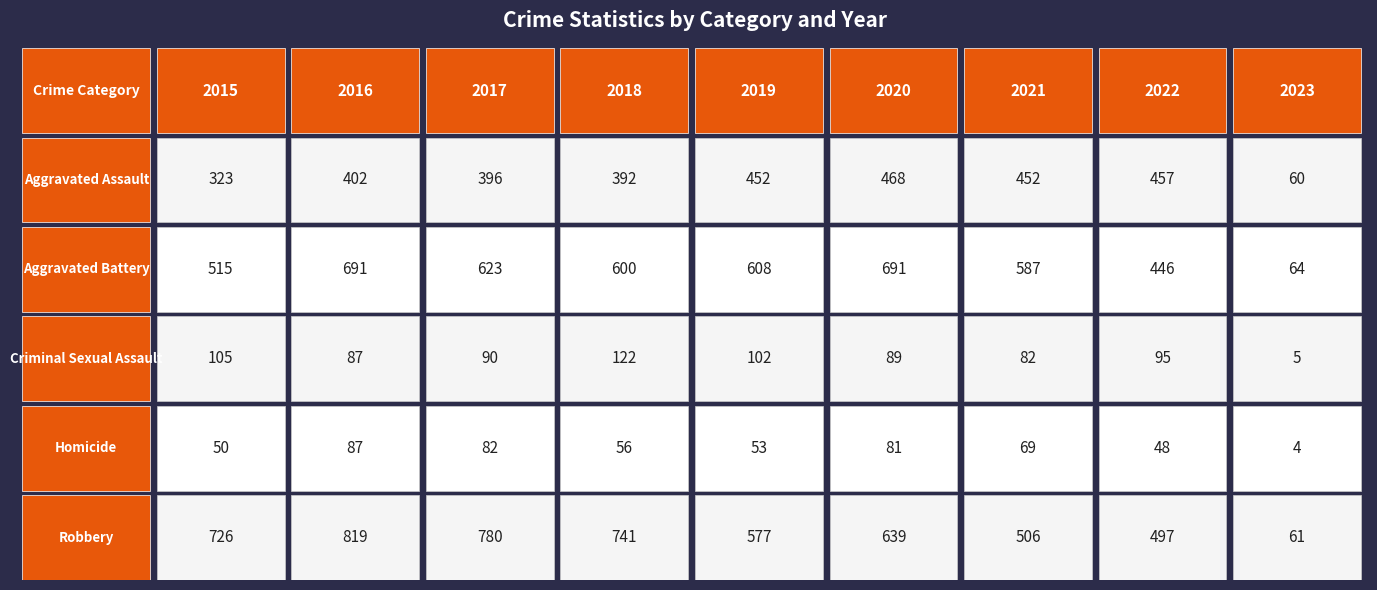

Which series has the widest spread of values?

Robbery